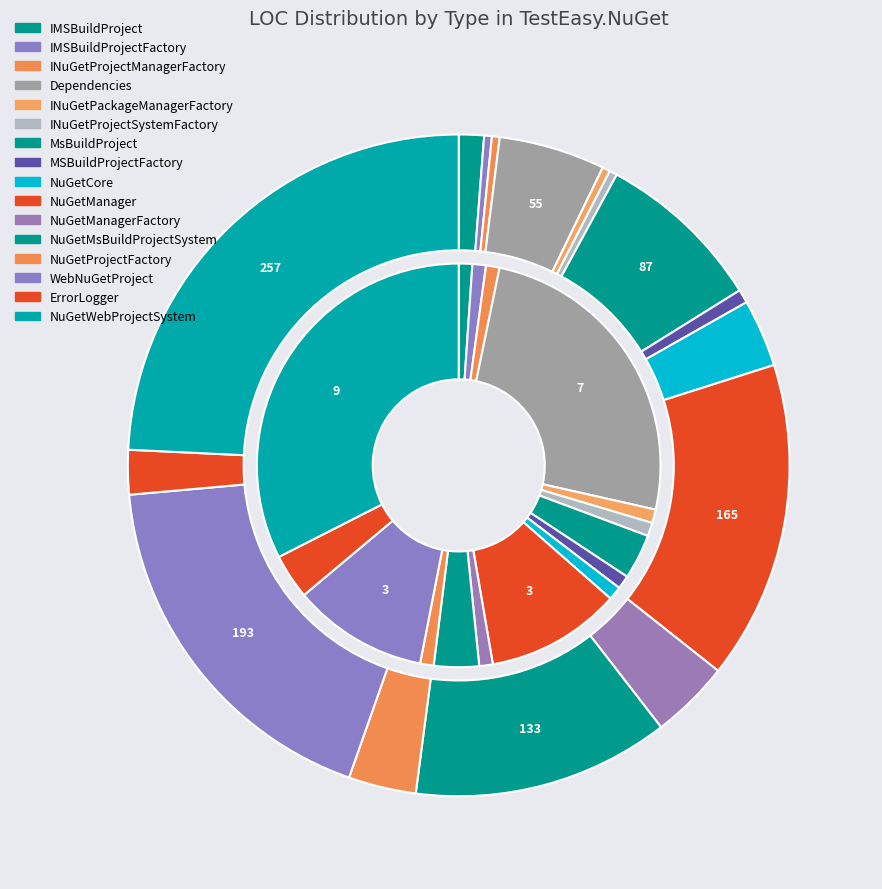

To the nearest percent, what is the difference between the NuGetManager and NuGetCore slice percentages?

12%